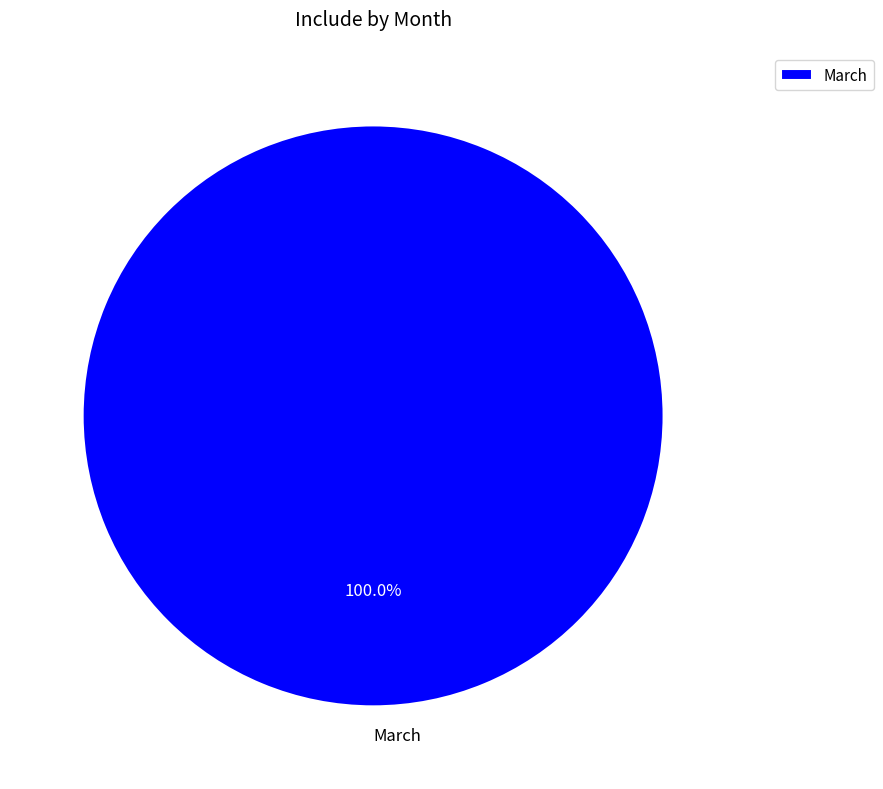

How many slices are in this pie chart?

1